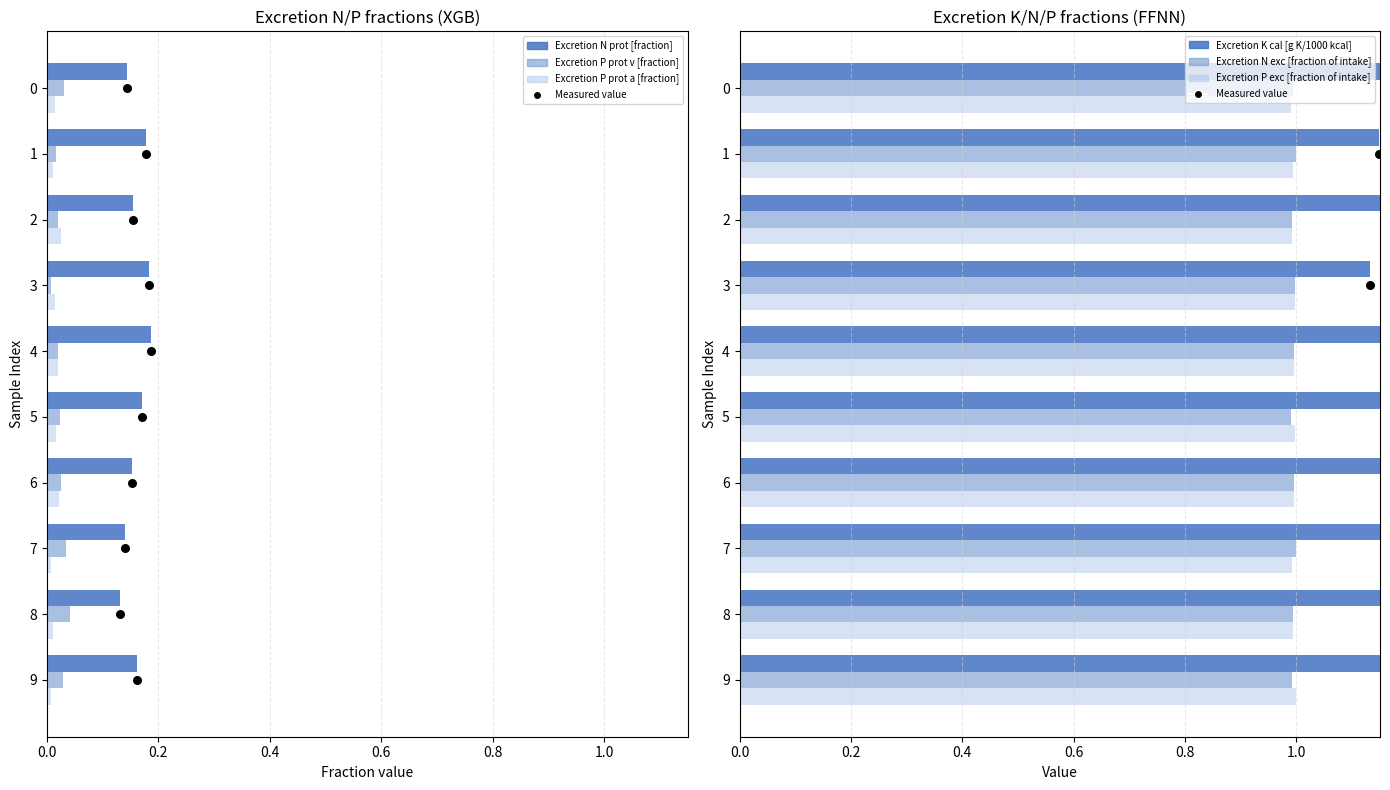

Is the value of Excretion P exc [fraction of intake] at 9 greater than the value of Excretion P prot v [fraction] at 6?

Yes